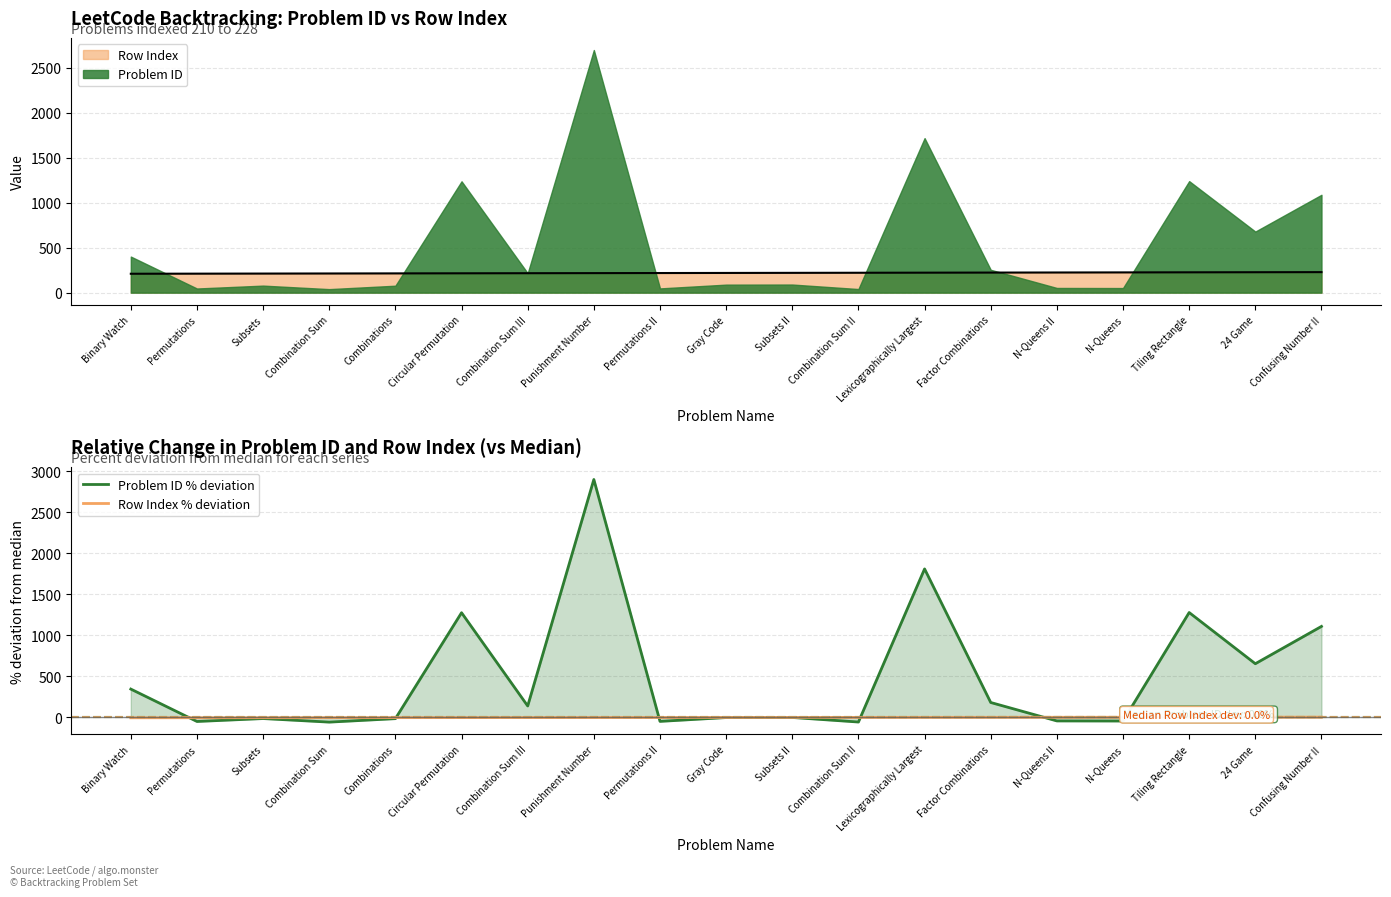

Is the value of Problem ID % deviation at Circular Permutation greater than the value of Row Index % deviation at Factor Combinations?

Yes